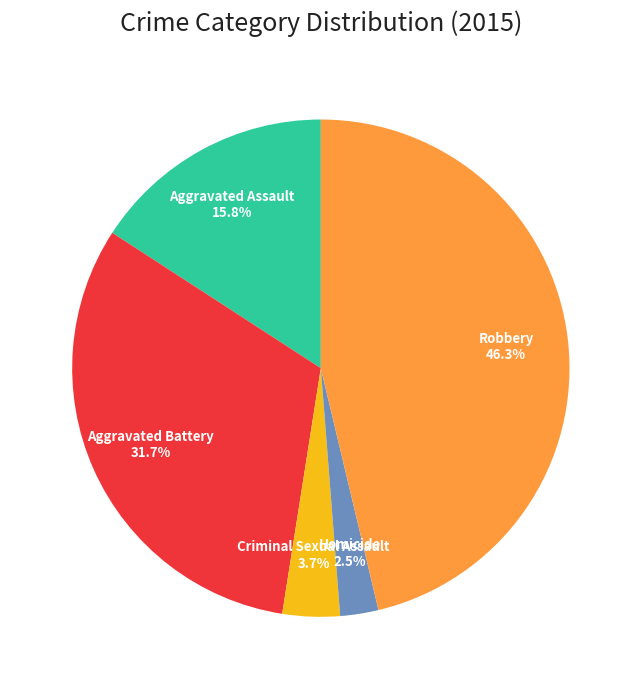

Does Aggravated Assault account for over 50% of the chart?

No